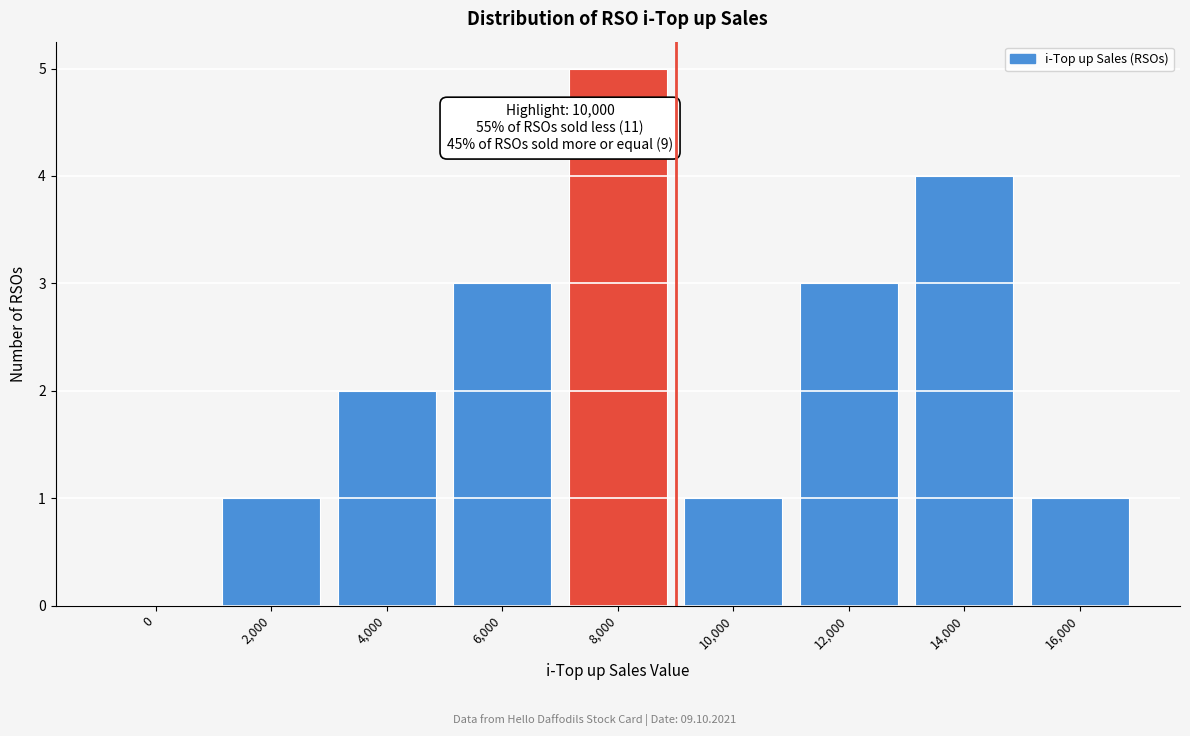

Reading left to right, transcribe all the data shown in this chart.

0=0	2,000=1	4,000=2	6,000=3	8,000=5	10,000=1	12,000=3	14,000=4	16,000=1